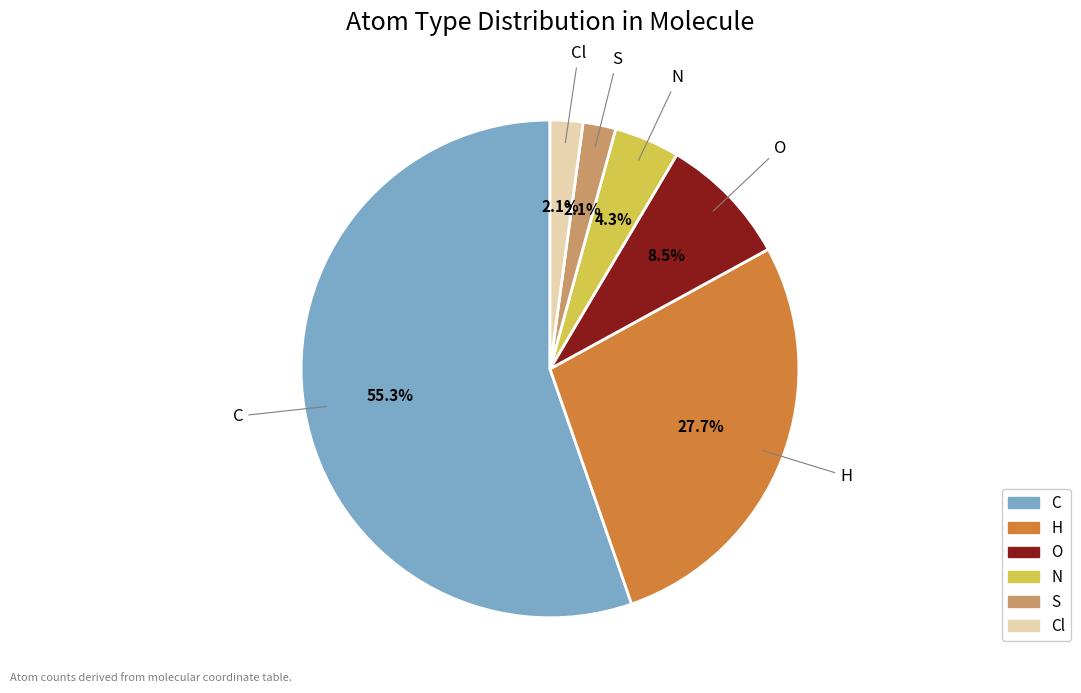

Which has a higher value, H or N?

H